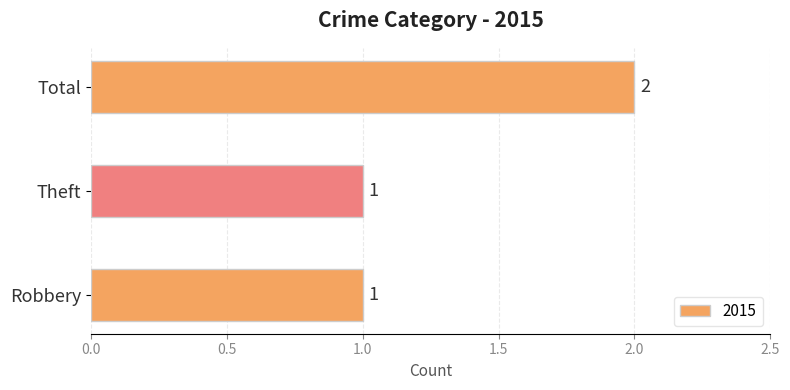

Reading bottom to top, list all the values displayed in this chart.

Robbery=1	Theft=1	Total=2